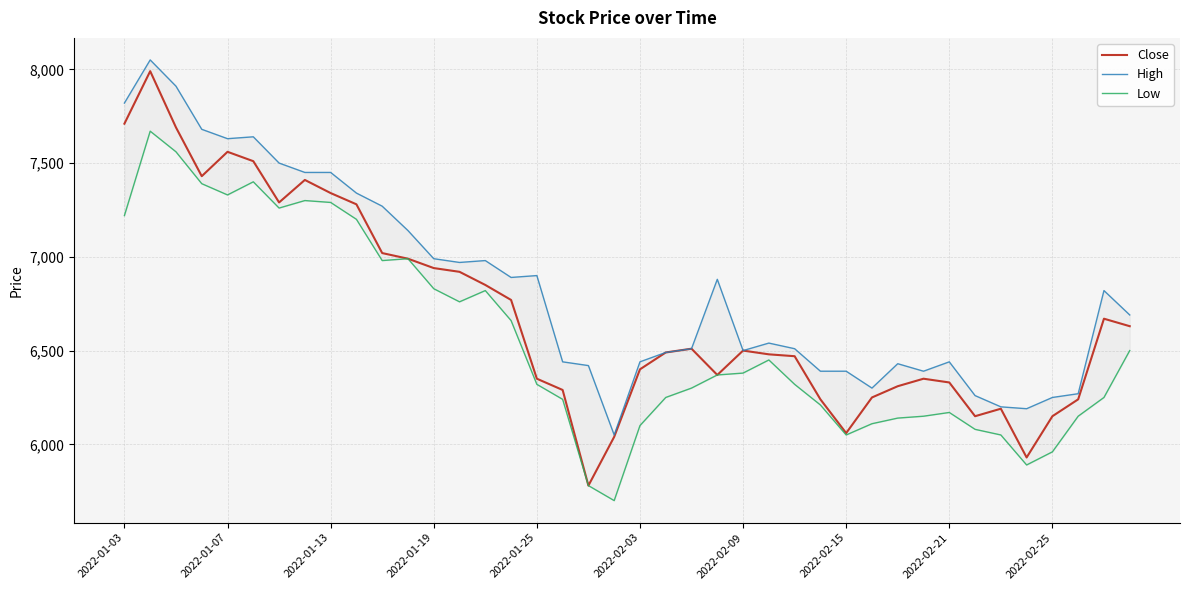

True or false: High and Low cross at least once.

False